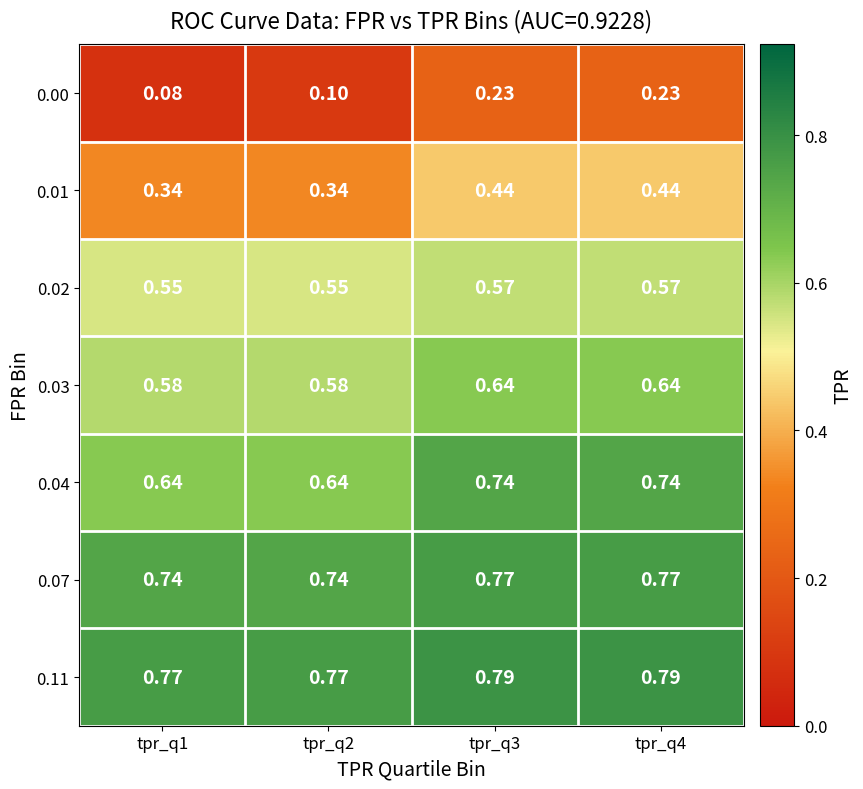

Is the value of 0.01 at tpr_q4 greater than the value of 0.03 at tpr_q1?

No